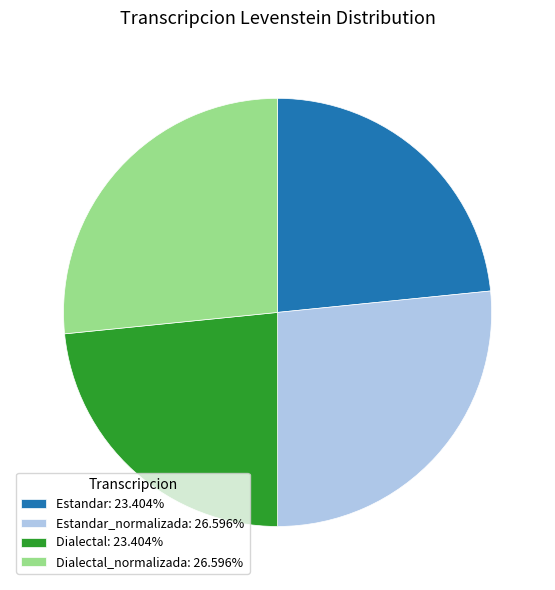

Does any single category account for the majority?

No